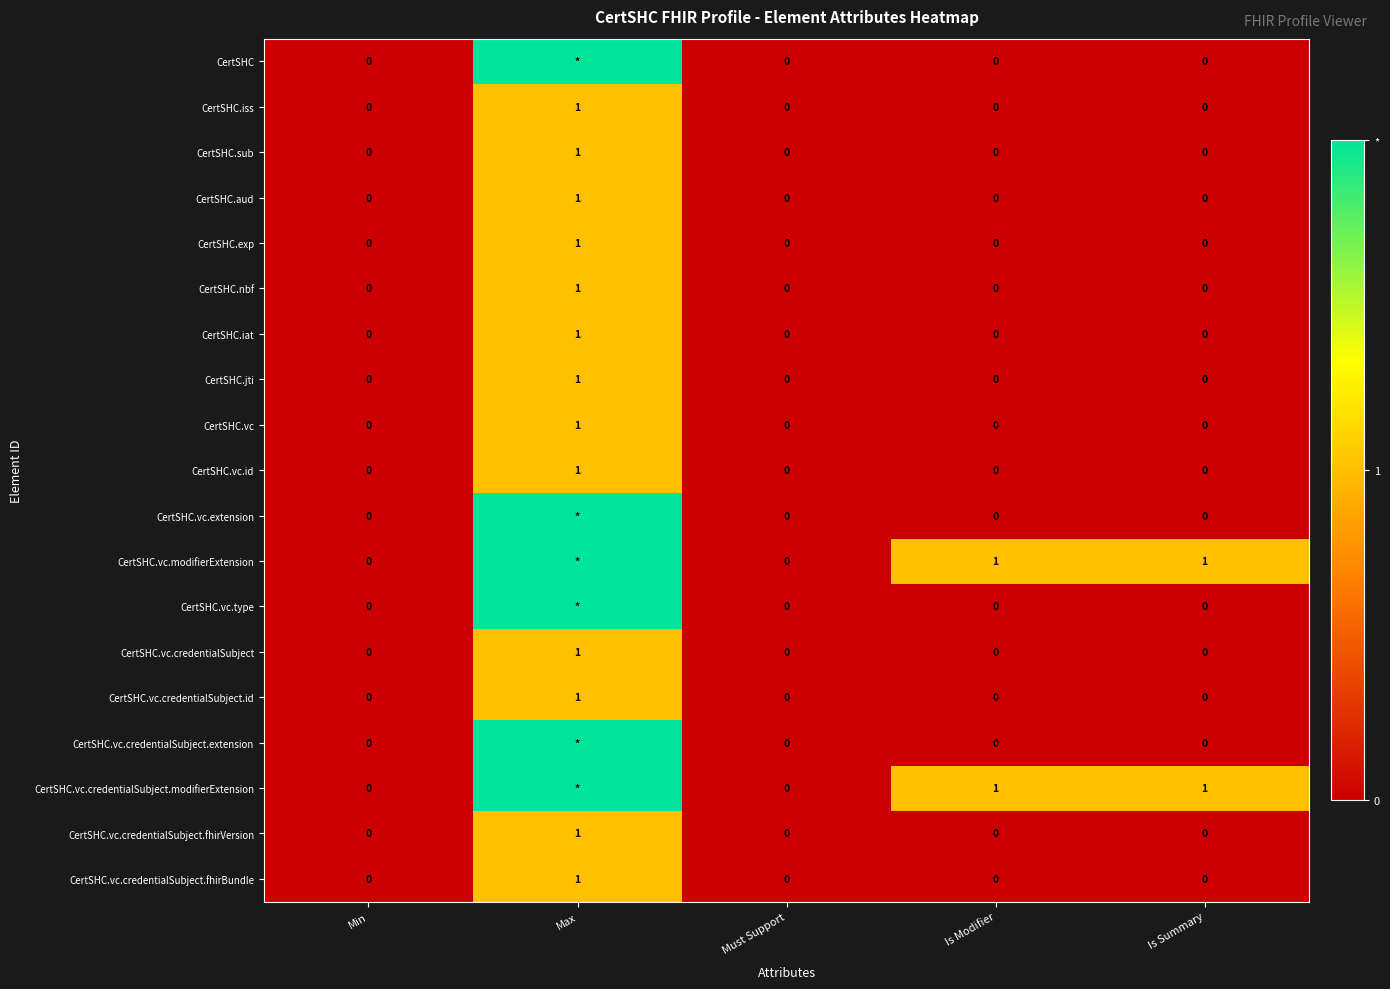

Count the CertSHC.vc.credentialSubject.id values in the range 0 to 1.

5